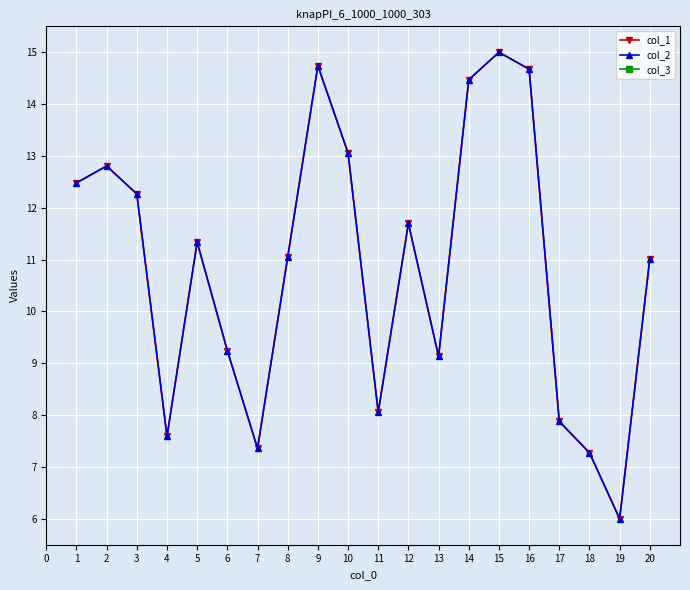

Reading left to right, list all the values displayed in this chart.

col_1: 12.5	12.8	12.3	7.6	11.3	9.2	7.4	11.0	14.7	13.1	8.1	11.7	9.1	14.5	15.0	14.7	7.9	7.3	6.0	11.0
col_2: 12.5	12.8	12.3	7.6	11.3	9.2	7.4	11.0	14.7	13.1	8.1	11.7	9.1	14.5	15.0	14.7	7.9	7.3	6.0	11.0
col_3: 16.0	16.0	16.0	16.0	16.0	16.0	16.0	16.0	16.0	16.0	16.0	16.0	16.0	16.0	16.0	16.0	16.0	16.0	16.0	16.0